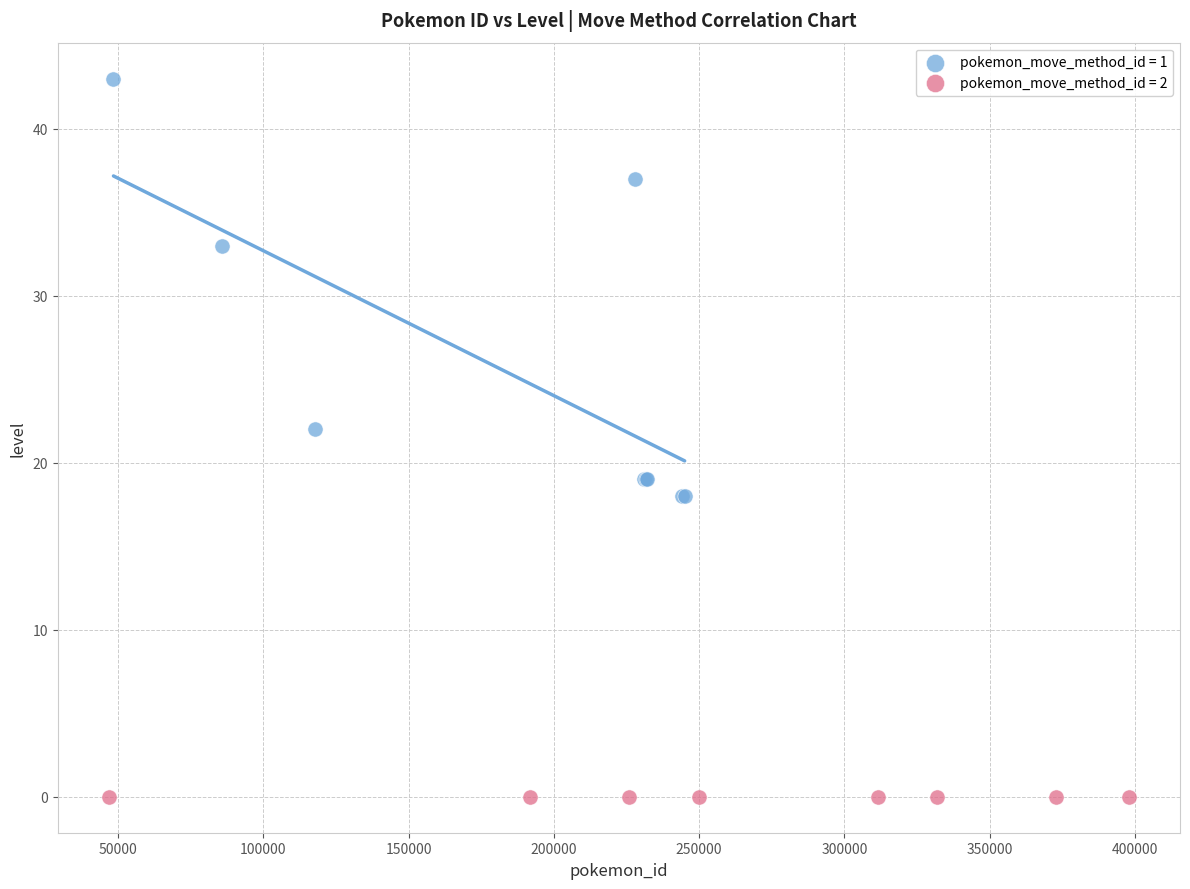

Which series contains the highest Y value?

pokemon_move_method_id = 1